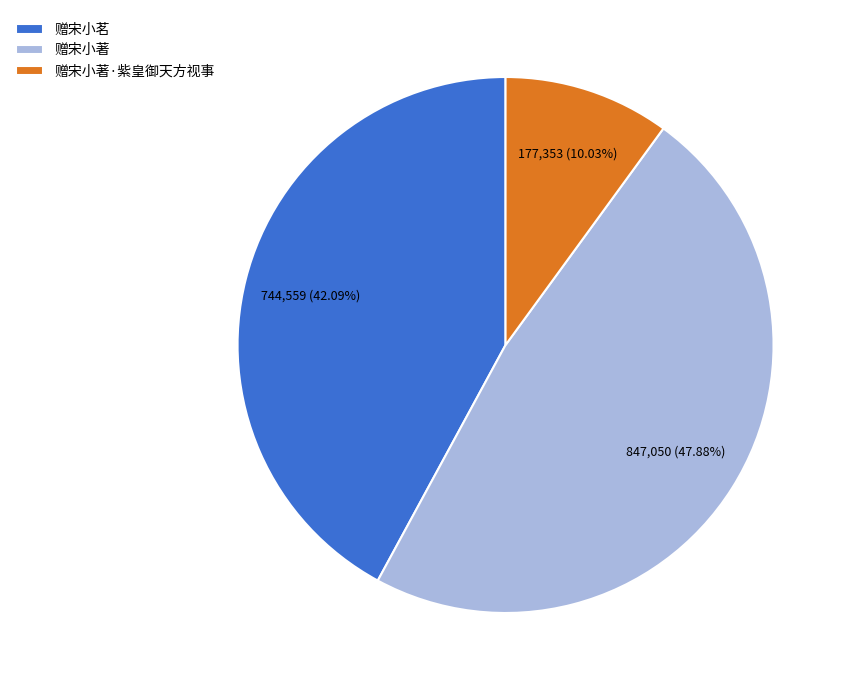

Rank the categories by value from lowest to highest.

赠宋小著·紫皇御天方视事, 赠宋小茗, 赠宋小著